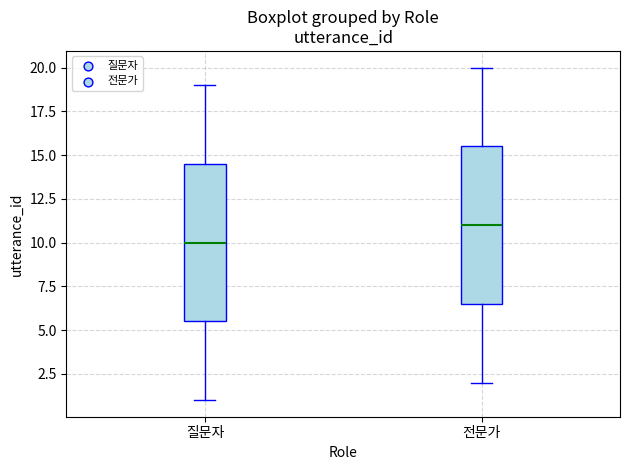

Which box's median line is the highest?

전문가